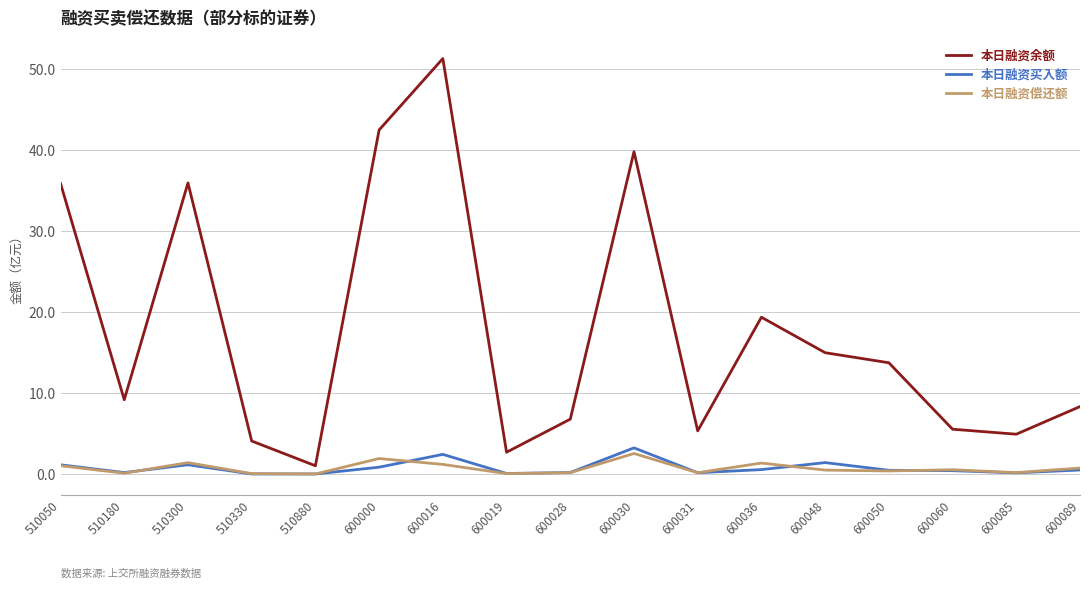

Does the chart display data point markers on the line(s)?

No